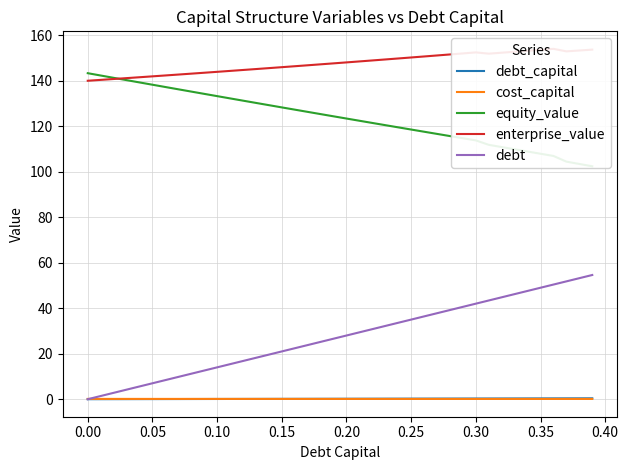

What is the label of the 36th point from the right?

0.15